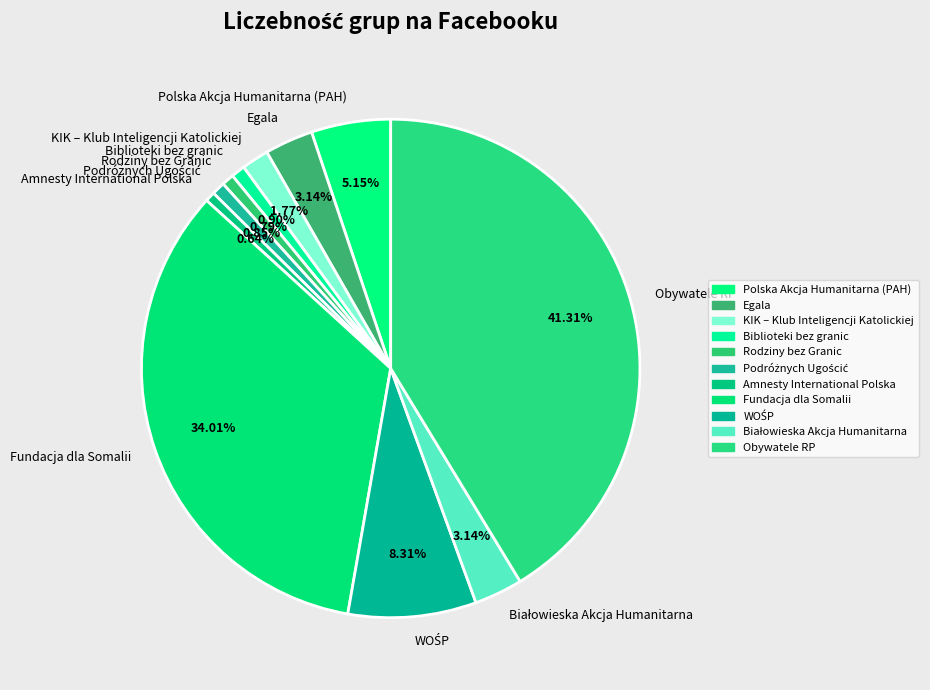

Do Egala and Obywatele RP together represent more than half of the pie?

No